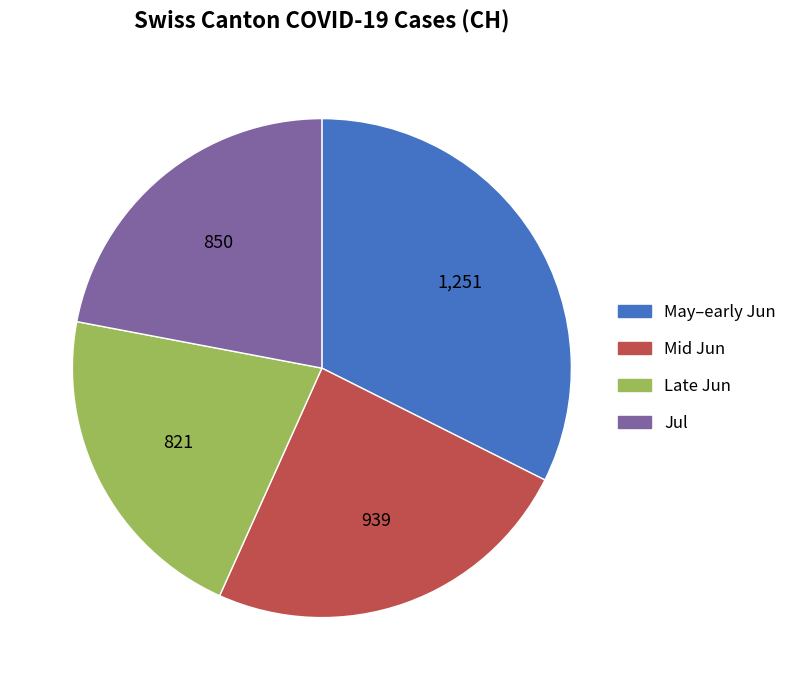

Is it true that Late Jun is 35% of the pie?

False